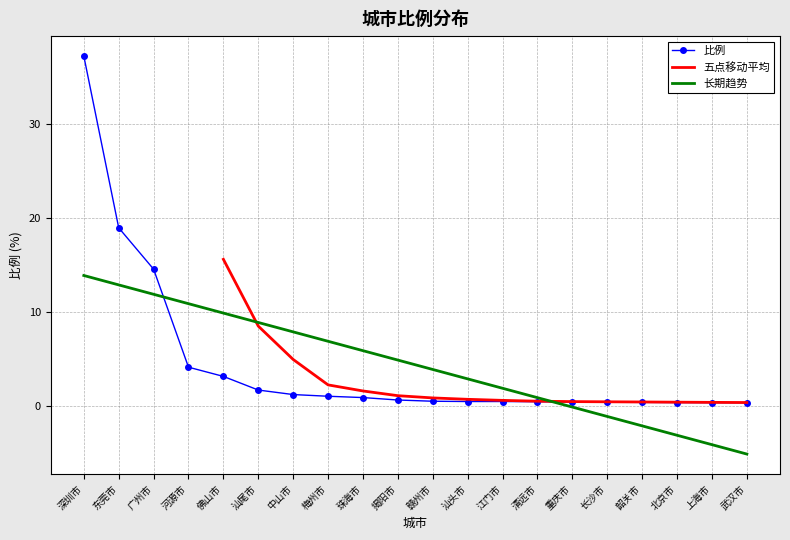

List the labels in order of 长期趋势 value, largest first.

深圳市, 东莞市, 广州市, 河源市, 佛山市, 汕尾市, 中山市, 梅州市, 珠海市, 揭阳市, 赣州市, 汕头市, 江门市, 清远市, 重庆市, 长沙市, 韶关市, 北京市, 上海市, 武汉市